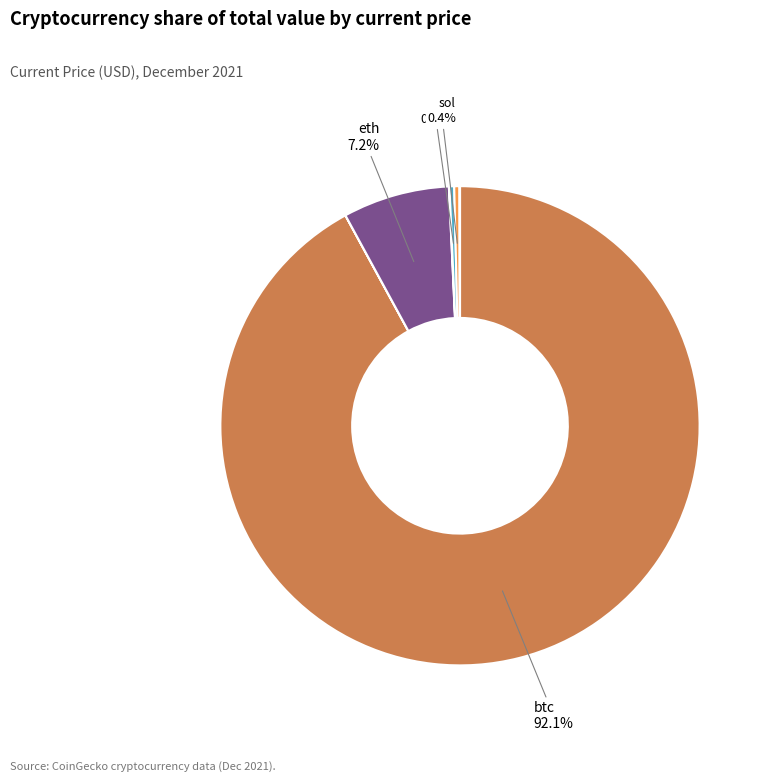

Does any single category account for the majority?

Yes